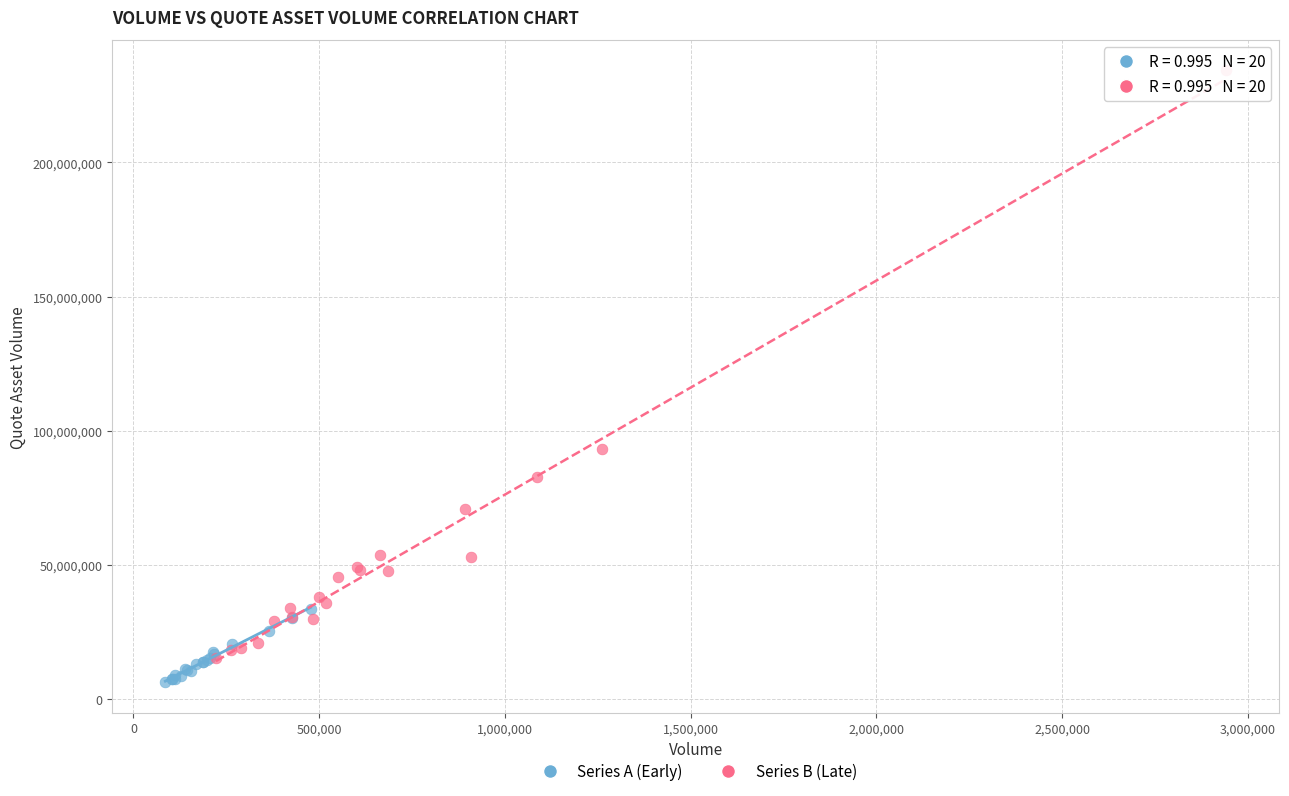

Which series has the widest spread of Y values?

Series B (Late)